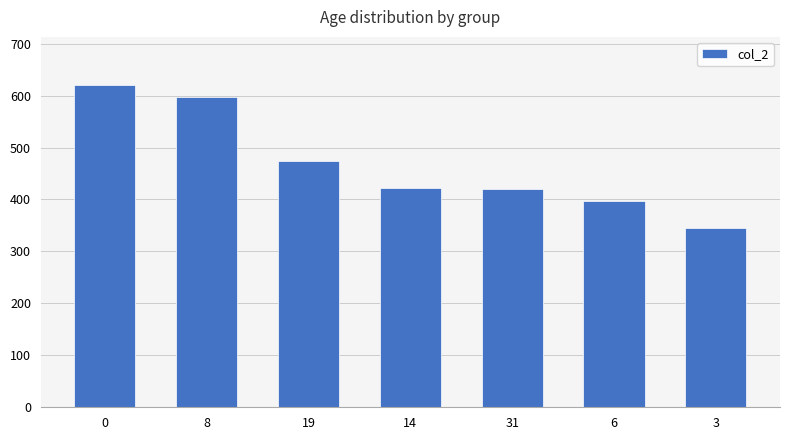

What is the difference between the maximum and minimum values?

274